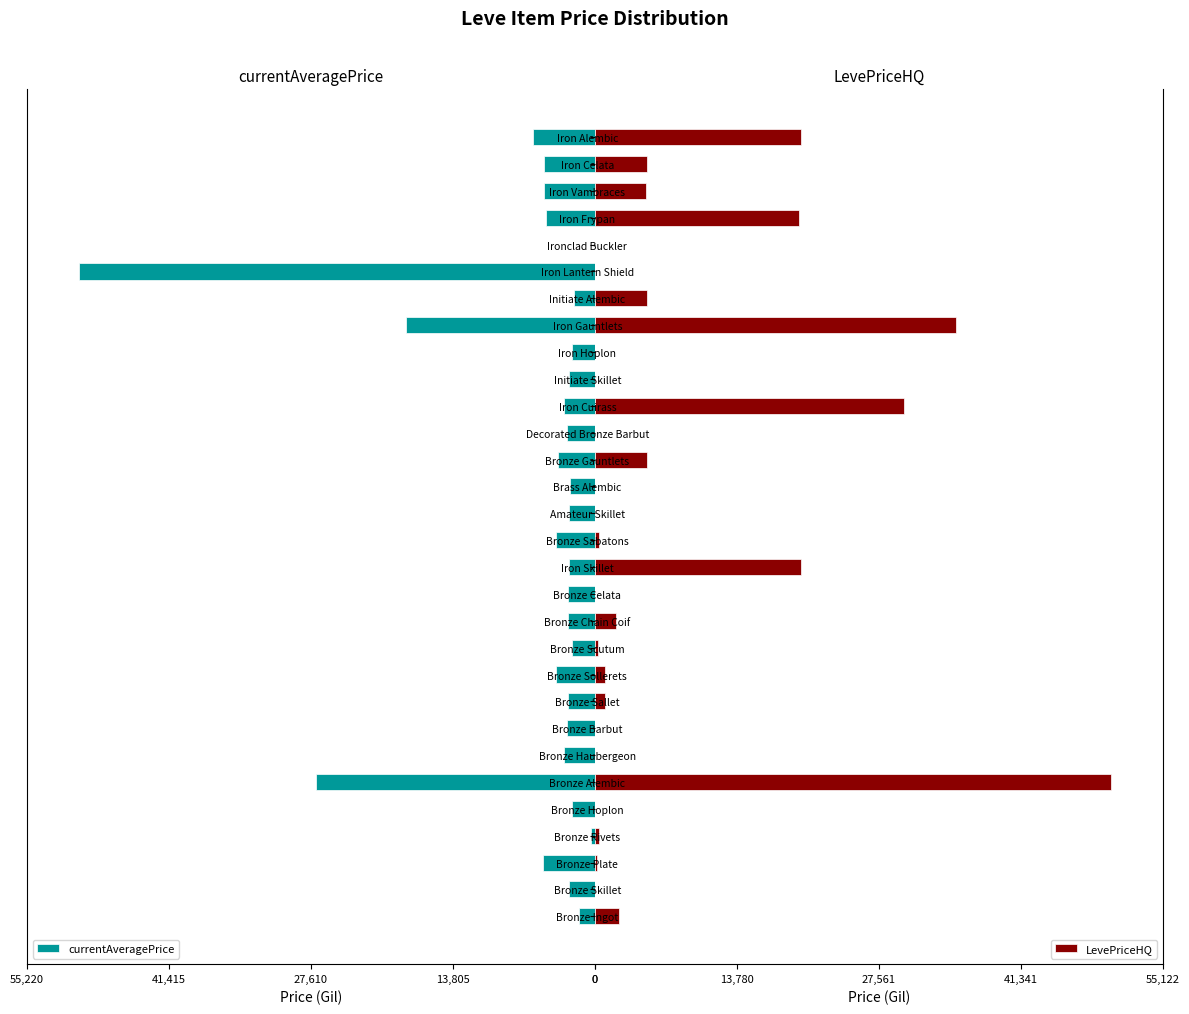

What are all the series names shown in the legend?

currentAveragePrice, LevePriceHQ